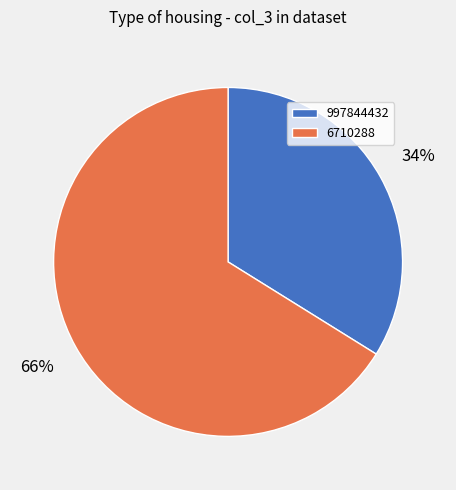

To the nearest percent, what percentage of the pie is 6710288?

66%